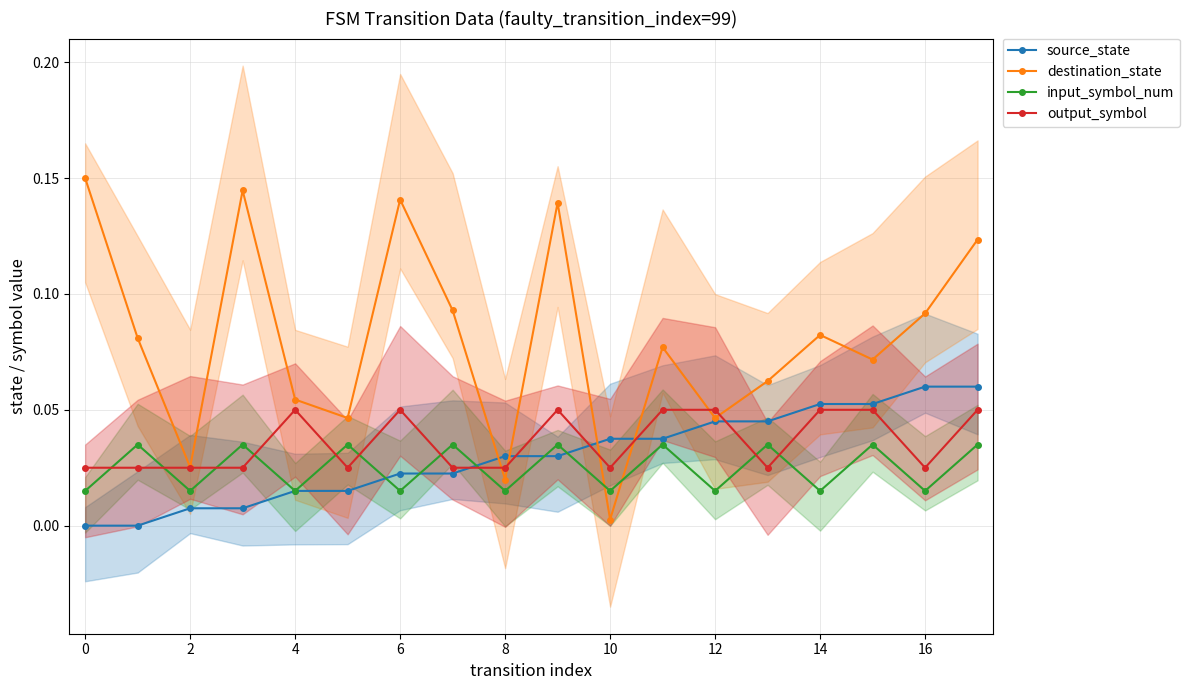

What is the label of the 2nd point from the right?

16